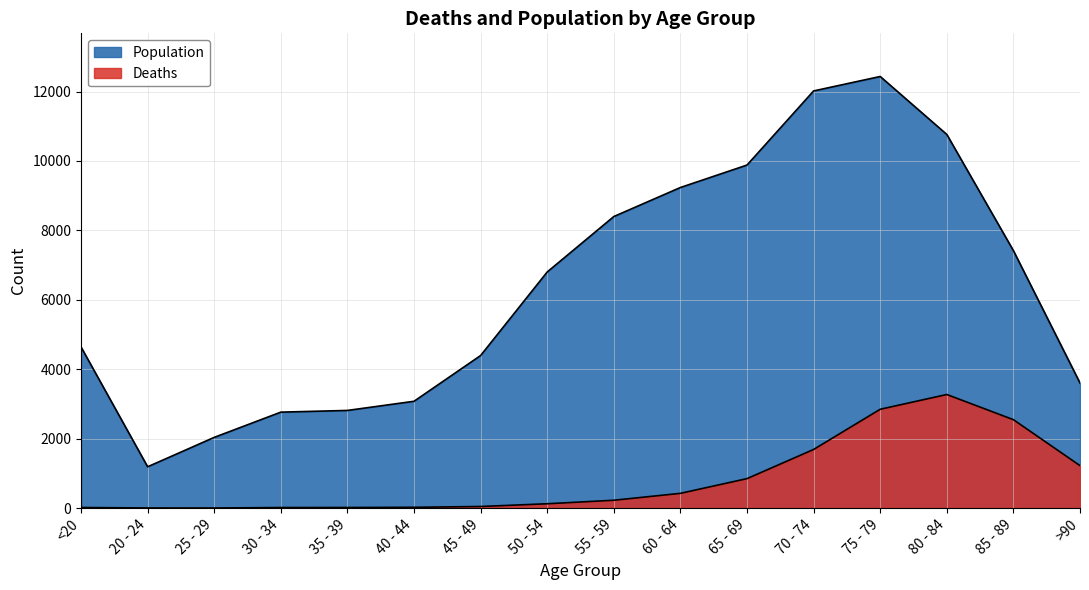

Reading left to right, extract all data points from this chart.

Deaths: 18	4	3	17	18	24	47	126	227	426	850	1690	2848	3273	2548	1224
Population: 4641	1191	2038	2765	2814	3078	4396	6803	8400	9236	9883	12018	12434	10764	7417	3604